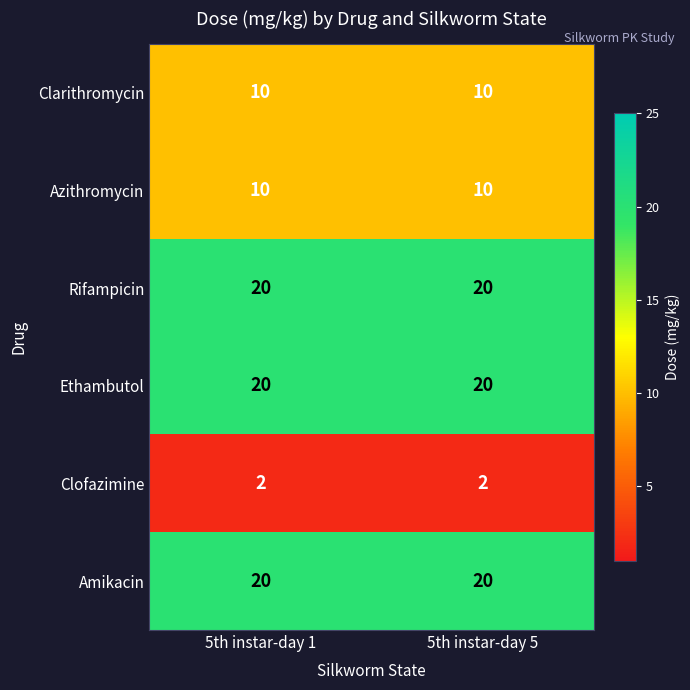

What is the difference between the highest and lowest values at 5th instar-day 5?

18